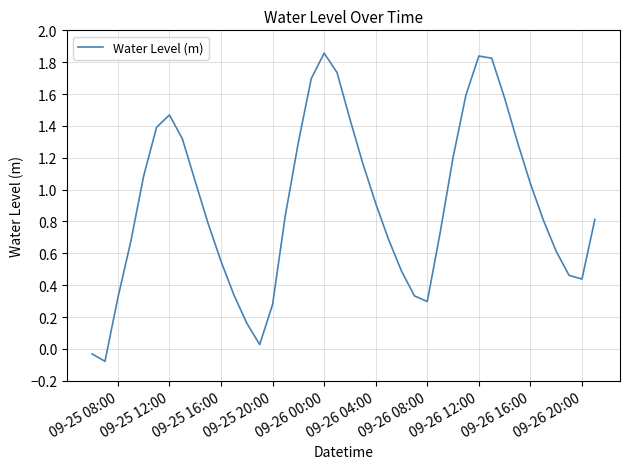

What is the maximum value shown in the chart?

1.9